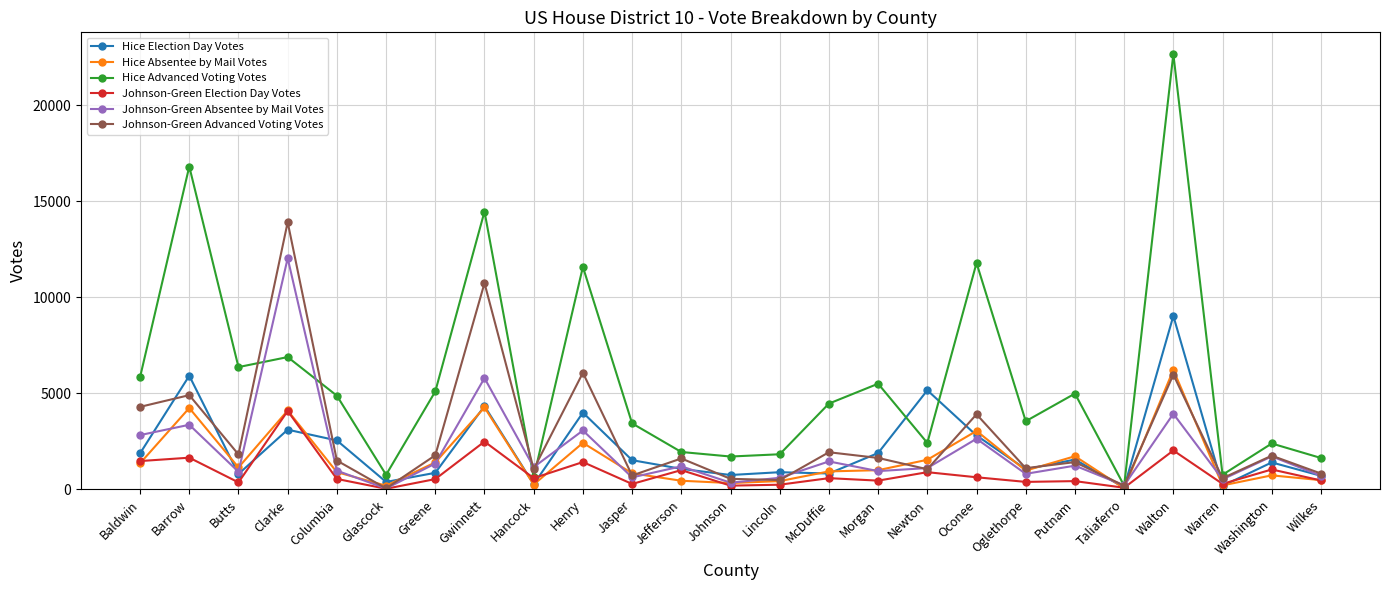

How many lines are shown in the chart?

6